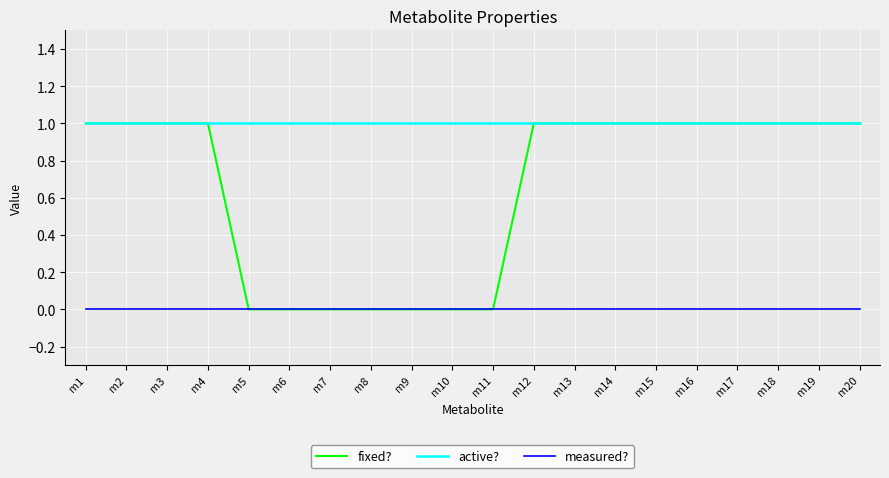

List the series in order of their overall mean, lowest first.

measured?, fixed?, active?